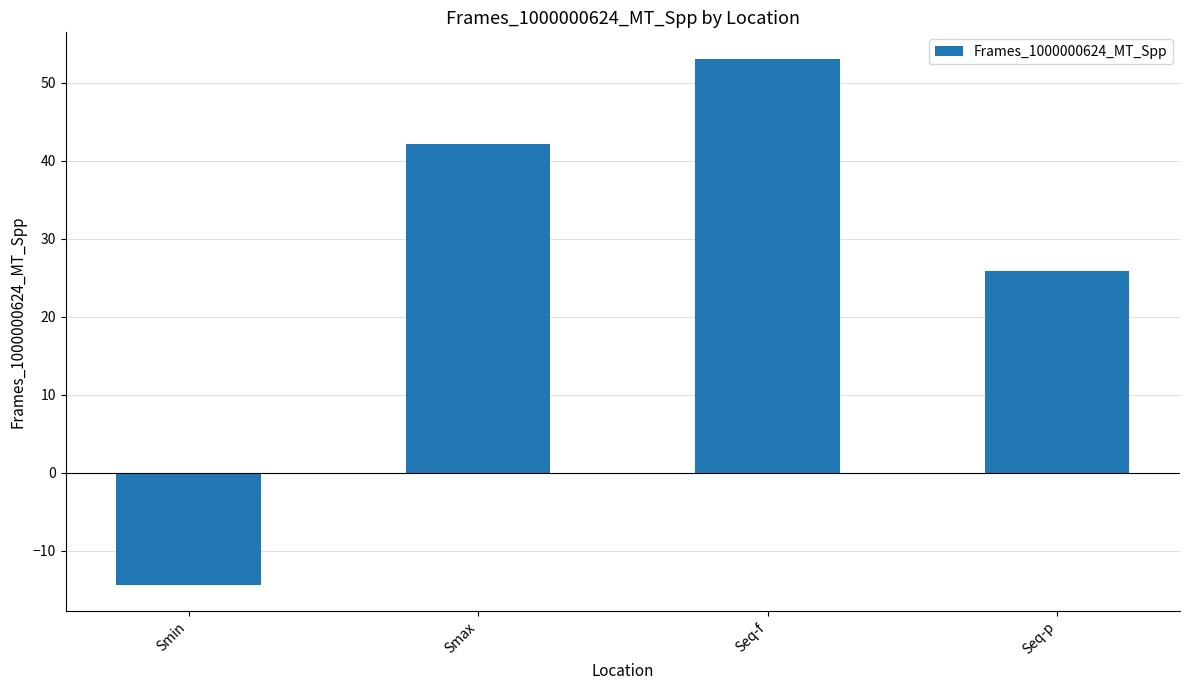

Reading right to left, transcribe all the data shown in this chart.

25.9	53.1	42.1	-14.3